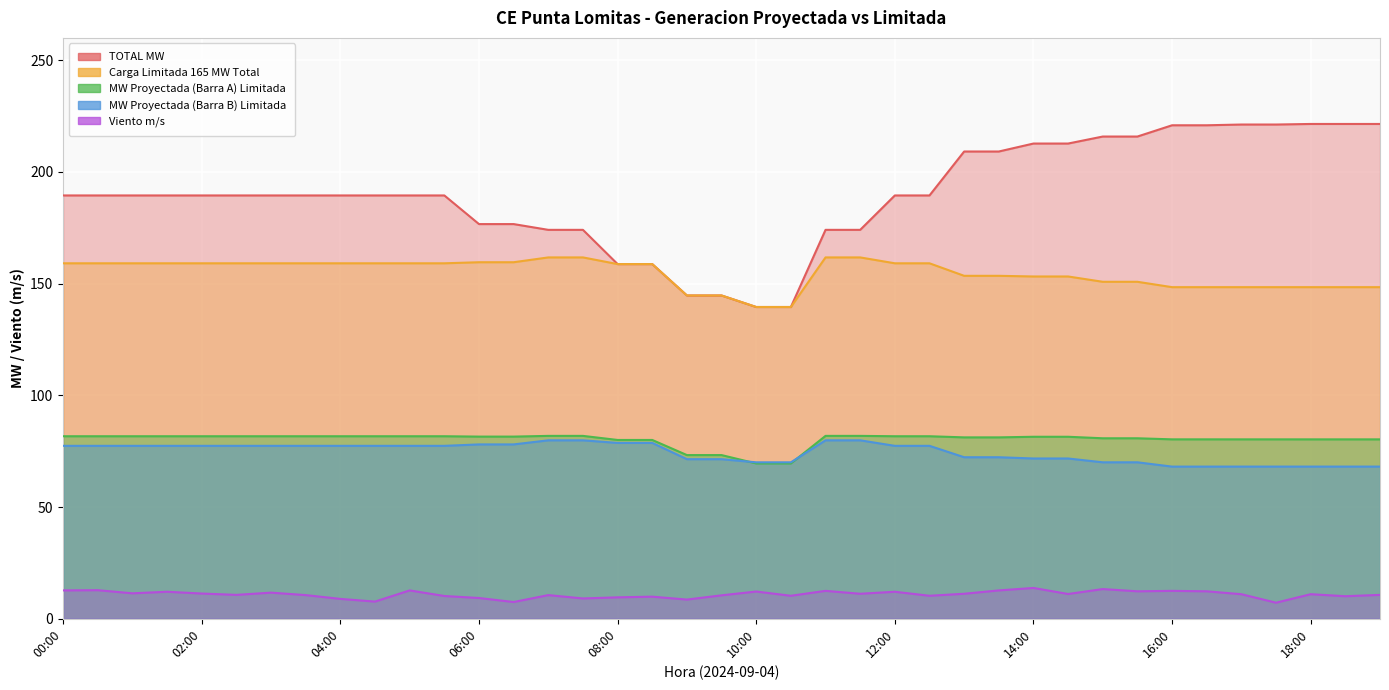

The value of Carga Limitada 165 MW Total at 04:30 is 159.1. True or false?

True